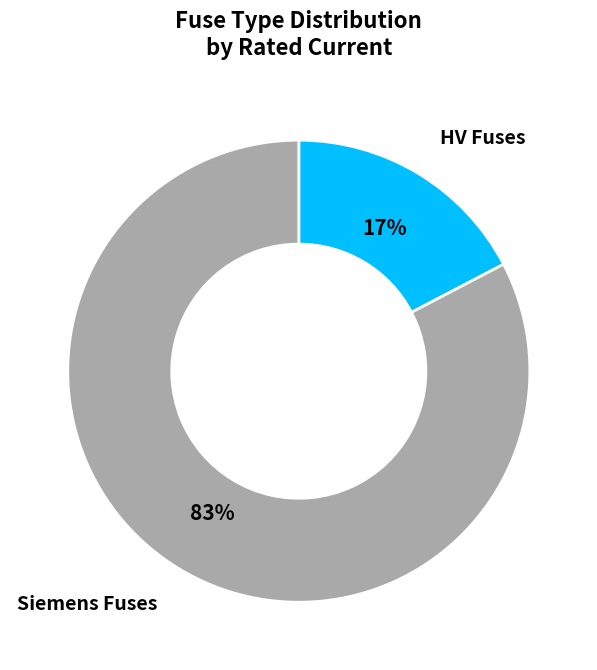

Is there a majority slice in this chart?

Yes